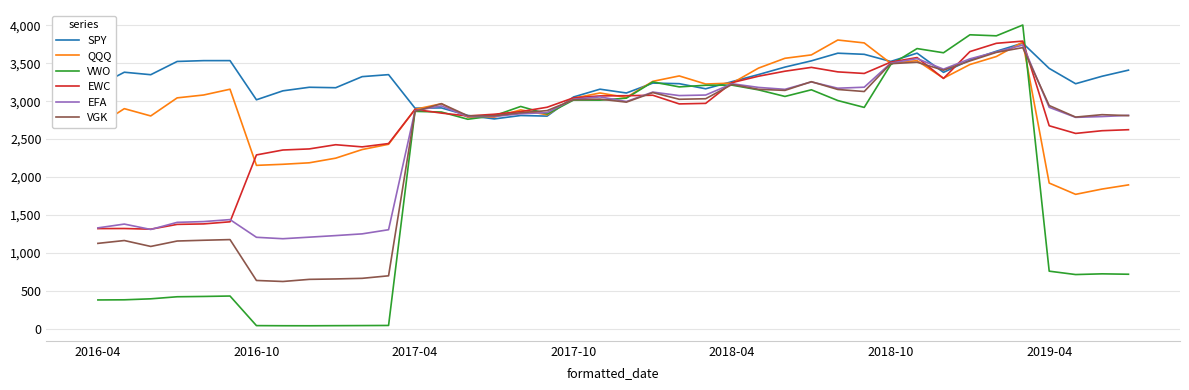

What is the highest value of the EFA series?

3740.2